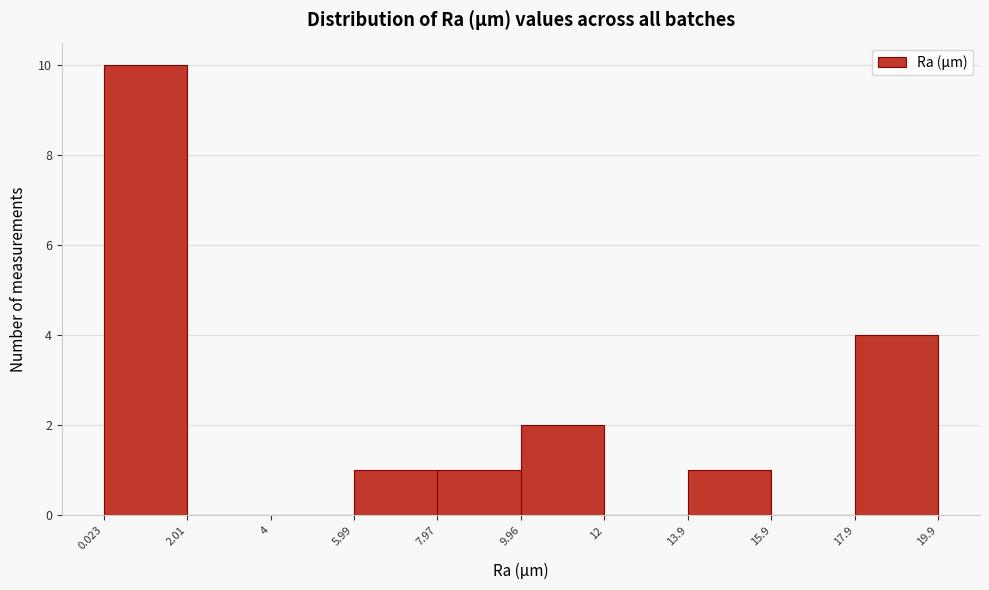

Which range on the x-axis has the tallest bar?

0.023 to 2.01